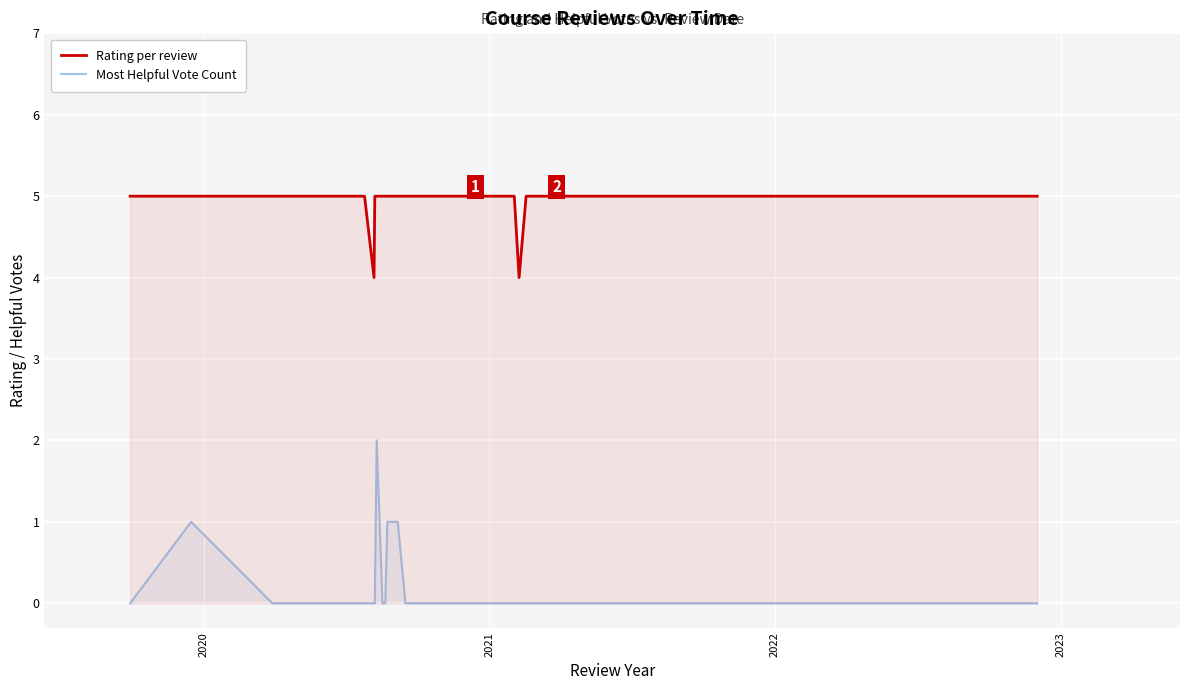

What is the difference between the maximum and second lowest values in the Rating per review series?

1